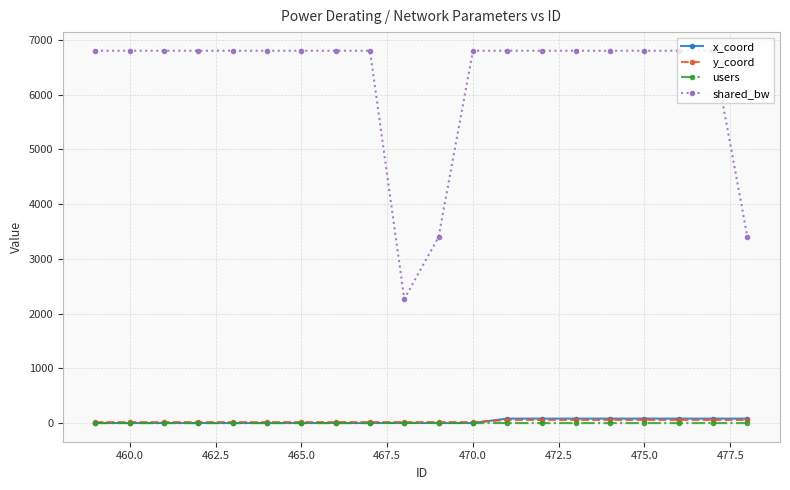

At how many categories does at least one series exceed 636?

20